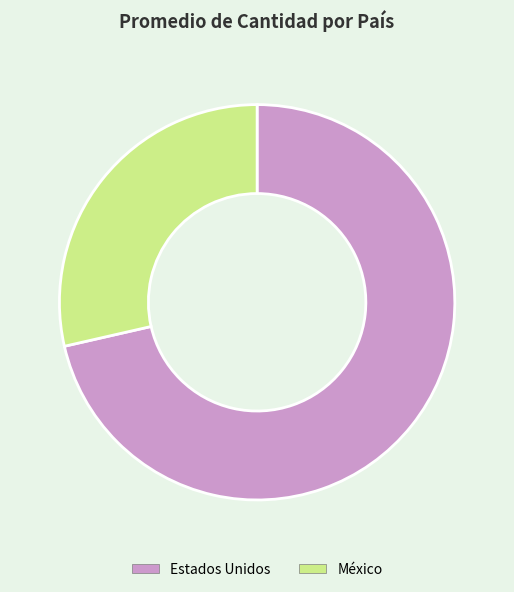

Rank the categories by value from lowest to highest.

México, Estados Unidos